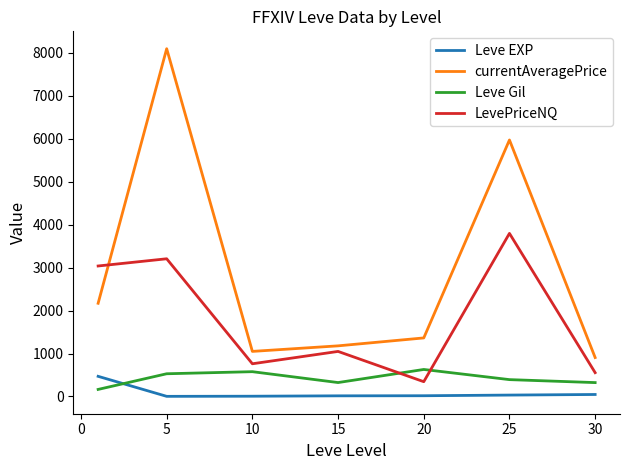

What is the greatest value displayed?

8099.4